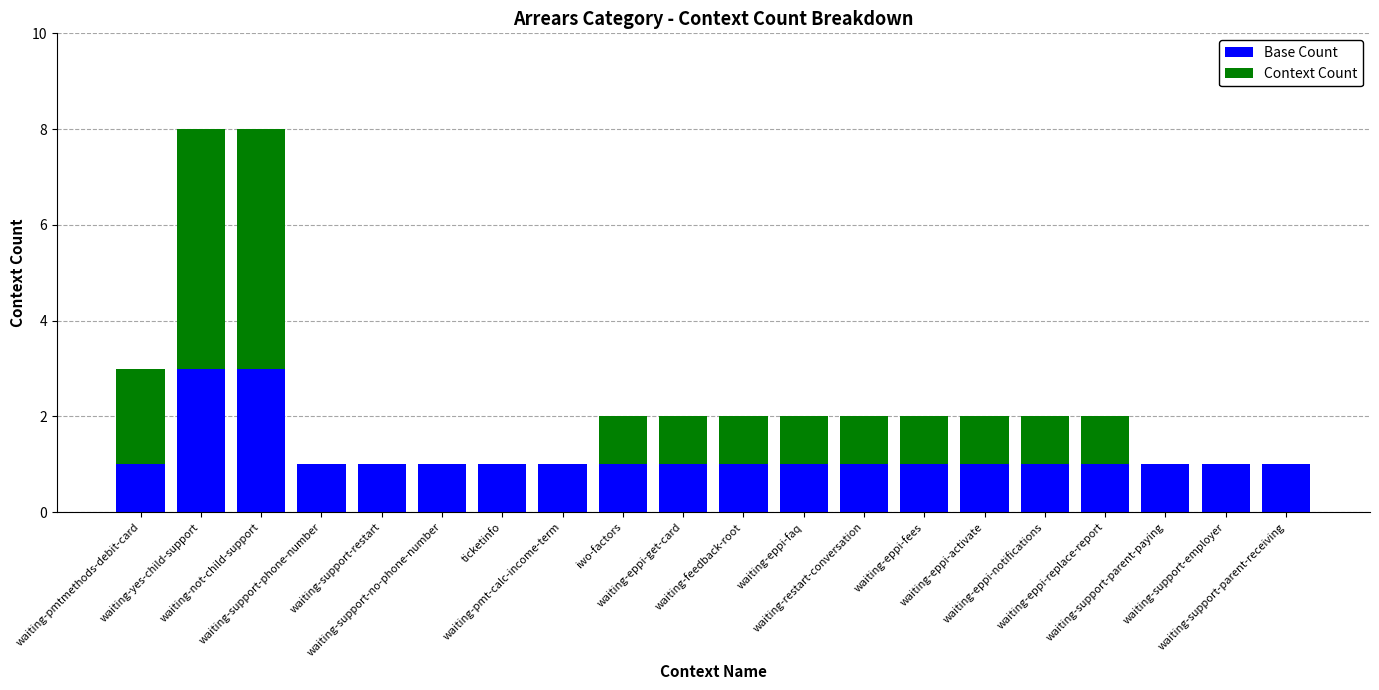

What is the maximum value for Base Count?

3